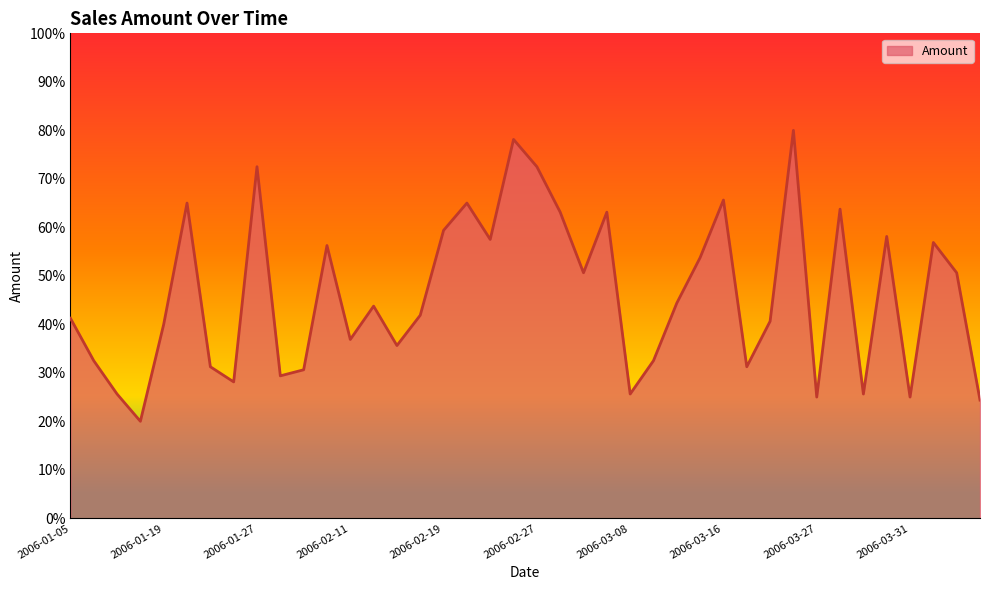

What is the maximum value shown in the chart?

80.0